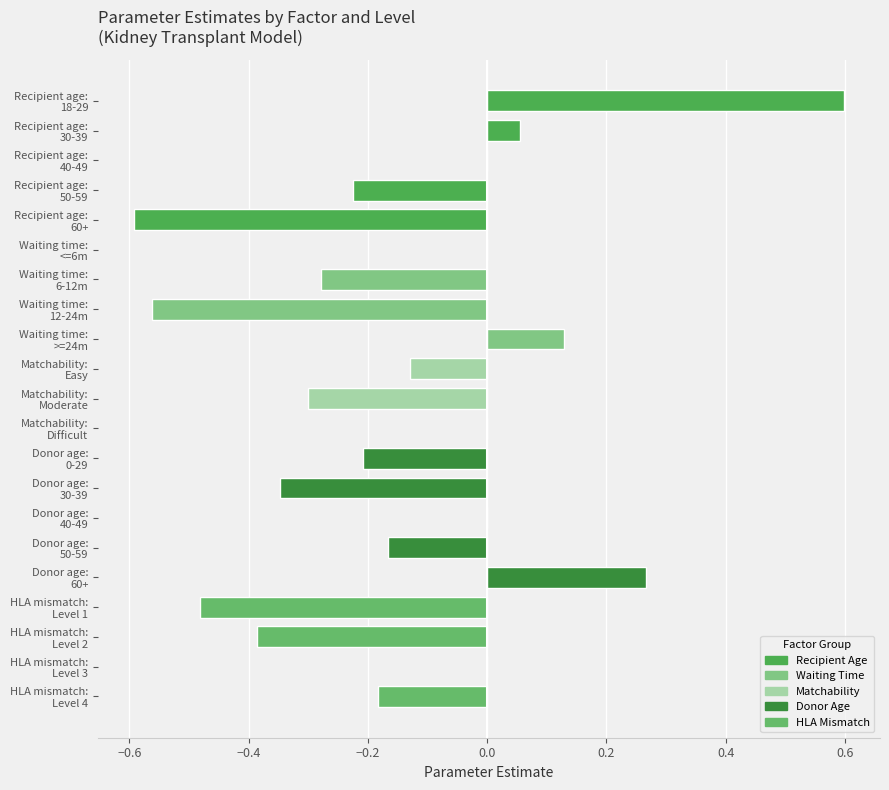

How many categories are shown in the chart?

21